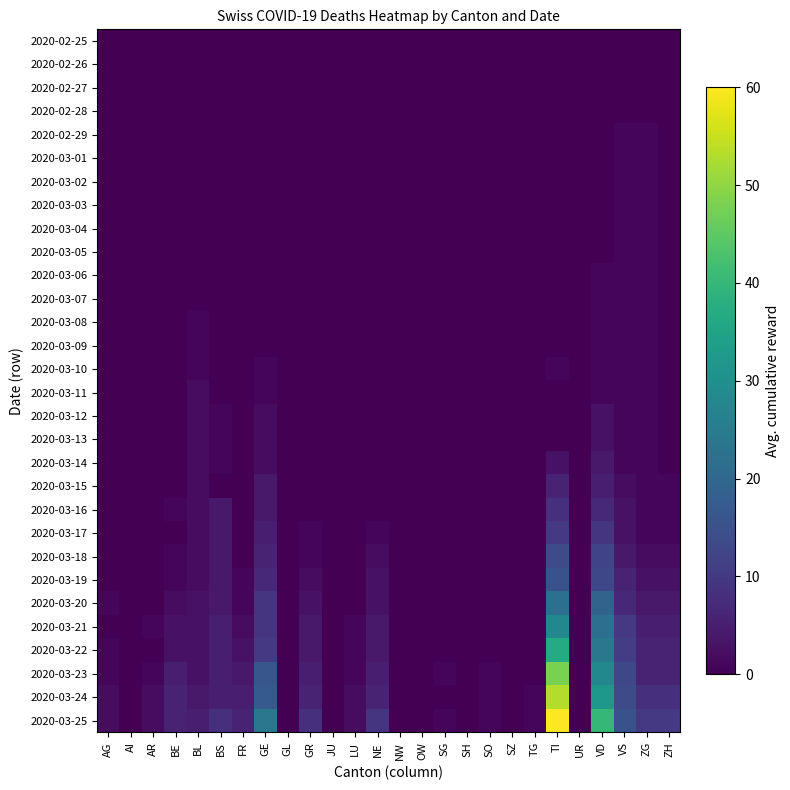

Count the number of data series in this chart.

30